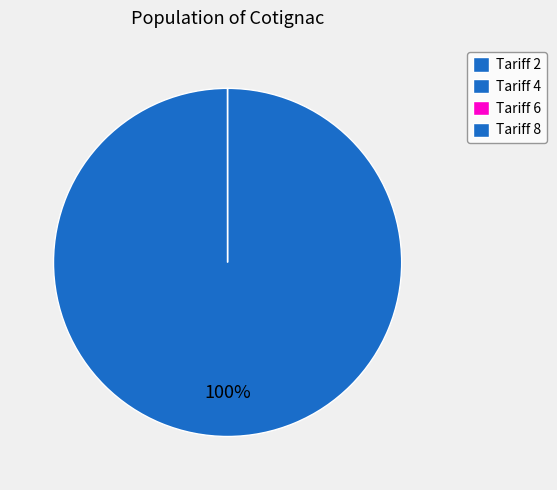

Rank the categories by value from highest to lowest.

8, 6, 4, 2